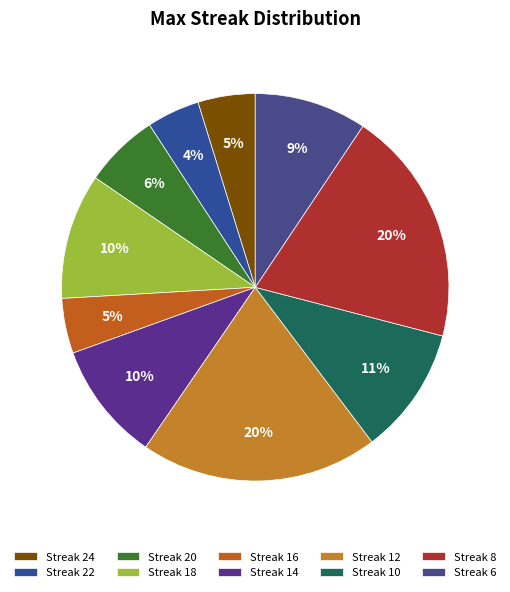

How many segments does this pie chart have?

10